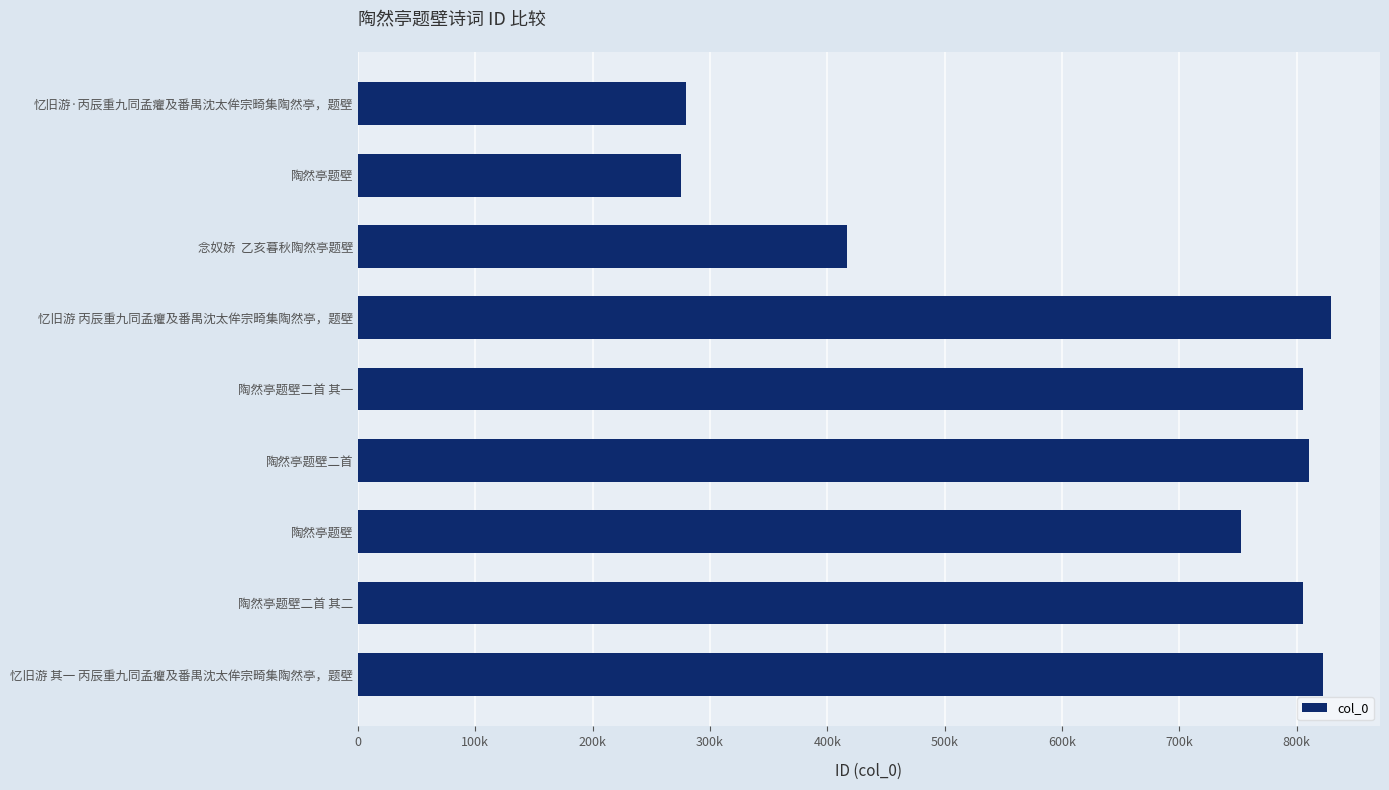

How many bars are there in total?

9